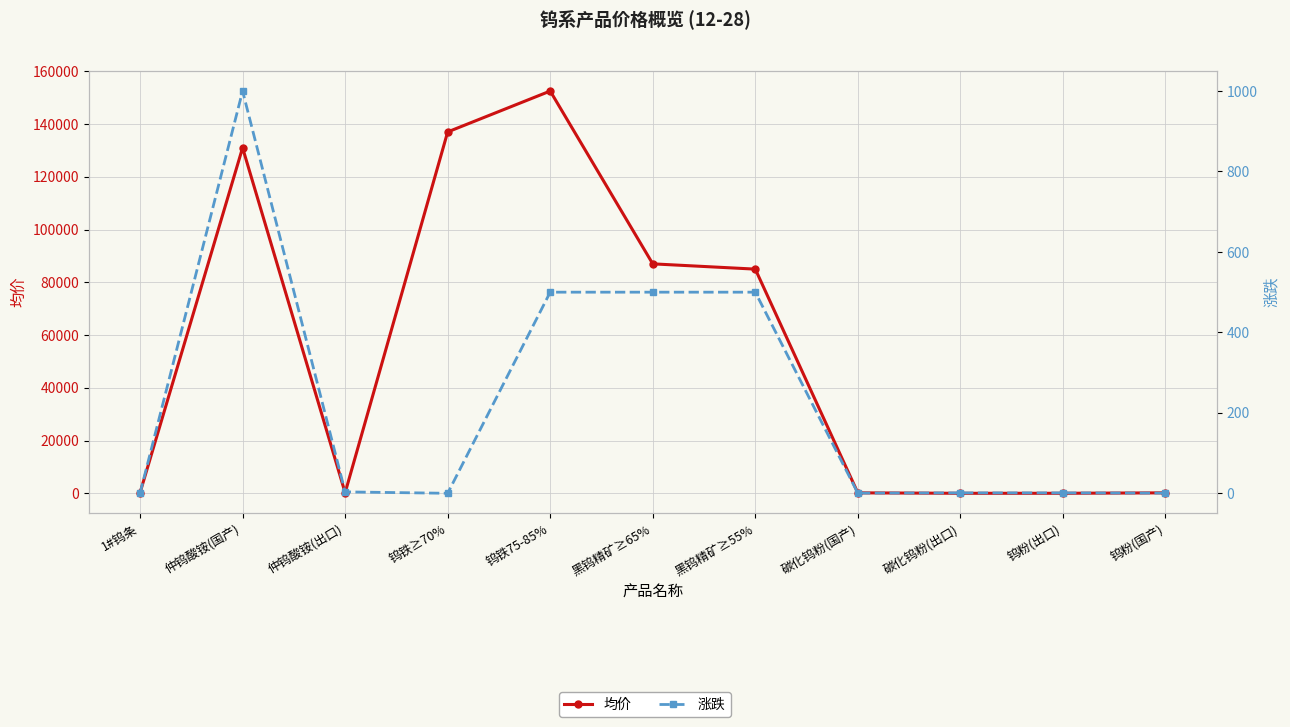

How many lines are shown in the chart?

2